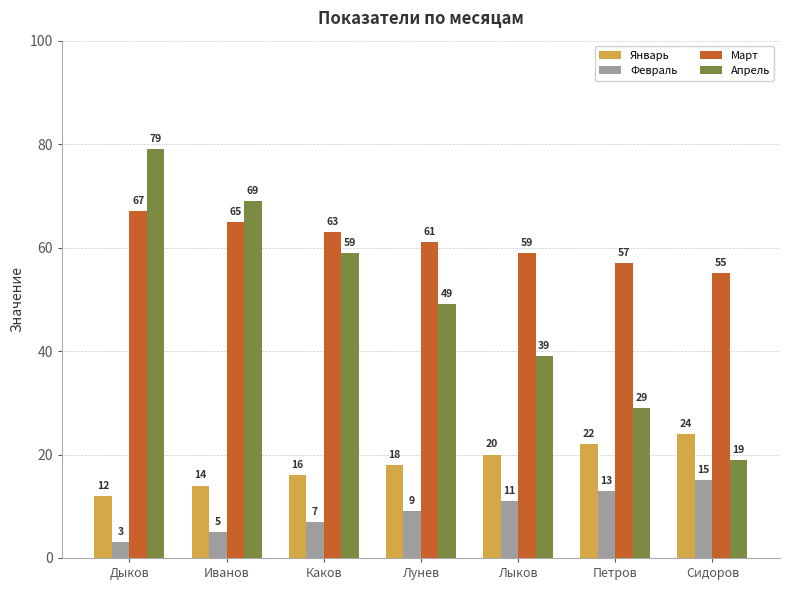

Which series has the largest range (max minus min)?

Апрель